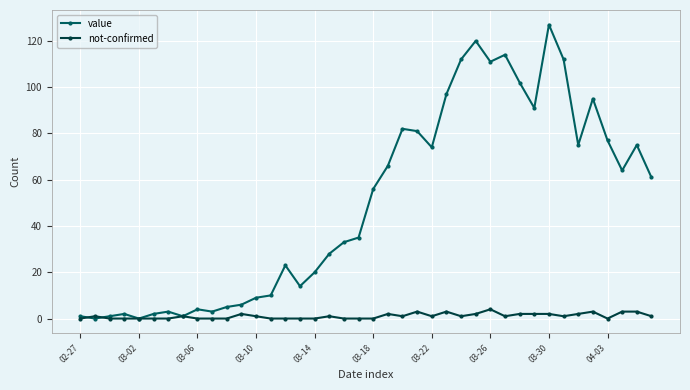

Which series has the largest total across all categories?

value